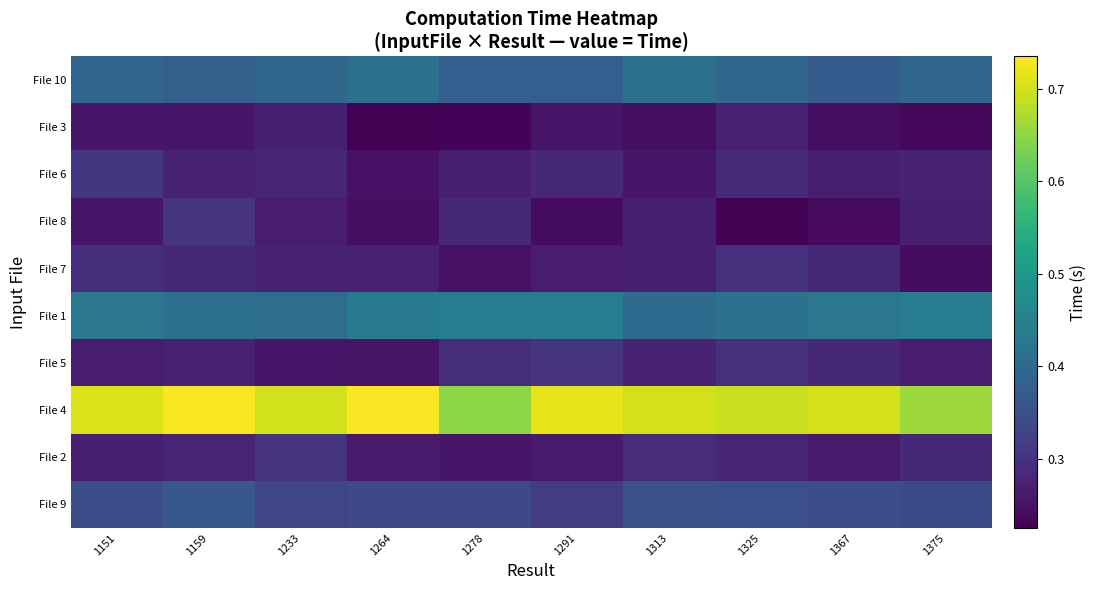

Which series has the largest range (max minus min)?

File 4